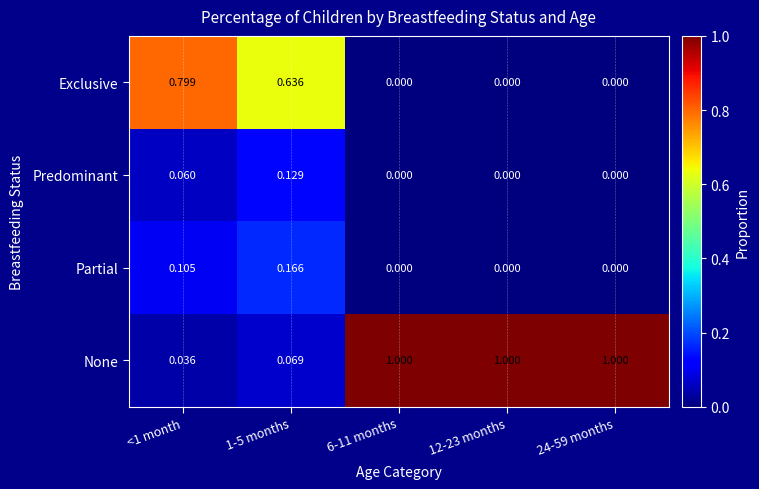

Which series changed the most between <1 month and 6-11 months?

None